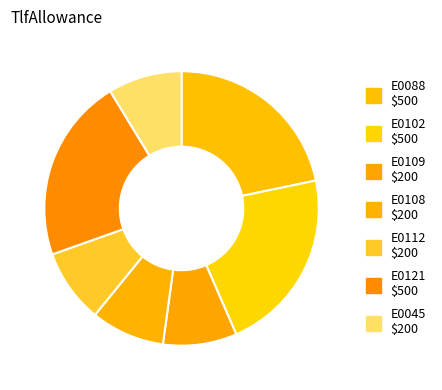

How many segments does this pie chart have?

7